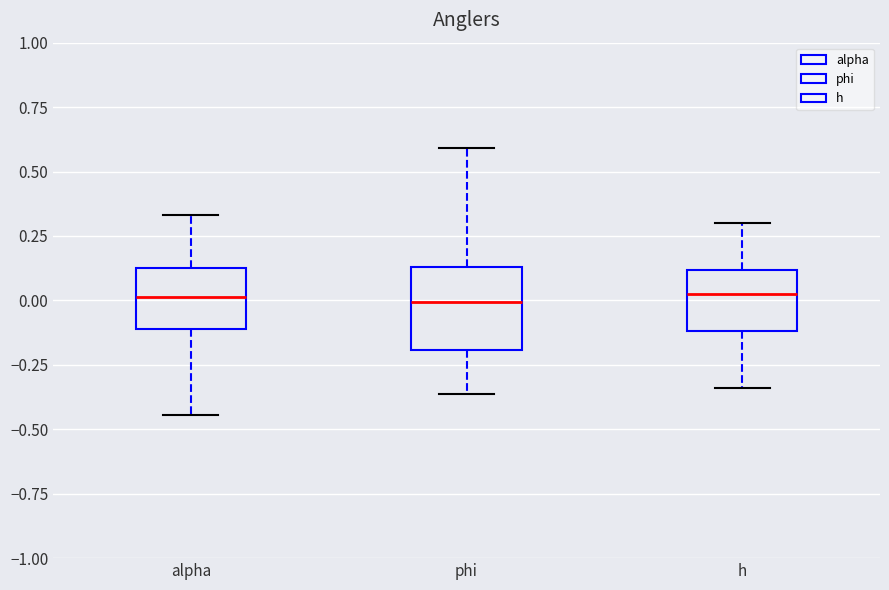

Which box is the tallest, from its lower edge to its upper edge?

phi